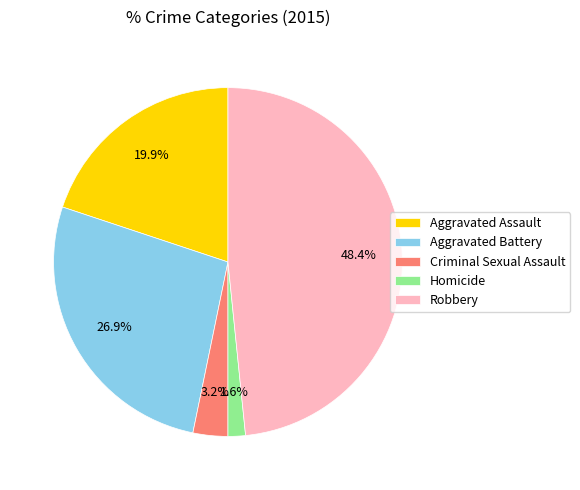

Is there any slice that represents more than half of the pie?

No